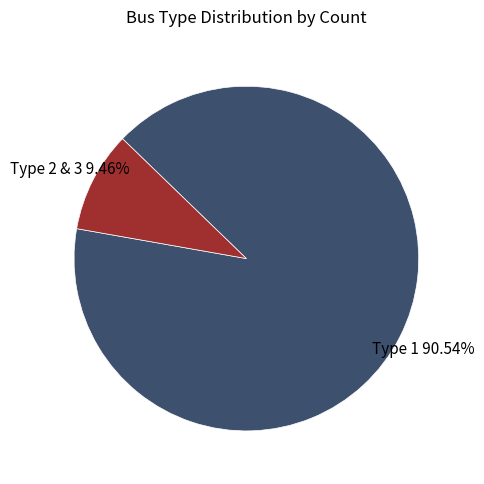

Do Type 1 and Type 2 & 3 together represent more than half of the pie?

Yes